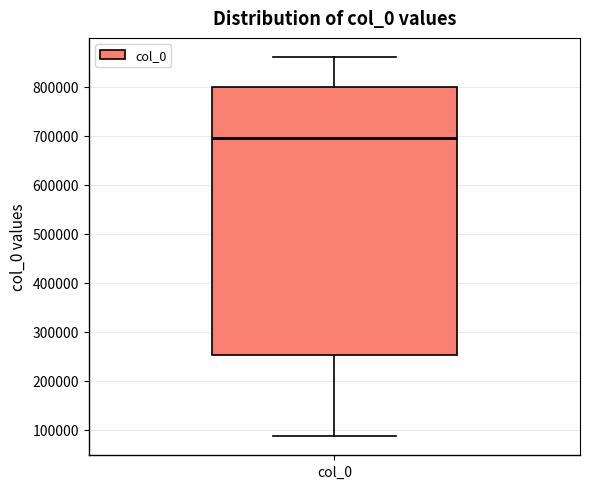

Read this box plot against the y-axis: the position of the median line, the range covered by the box, and the ends of both whiskers. The values are not printed on the chart, so give them approximately, as read against the axis.

median 690000, box 250000 to 800000, whiskers 90000 to 860000